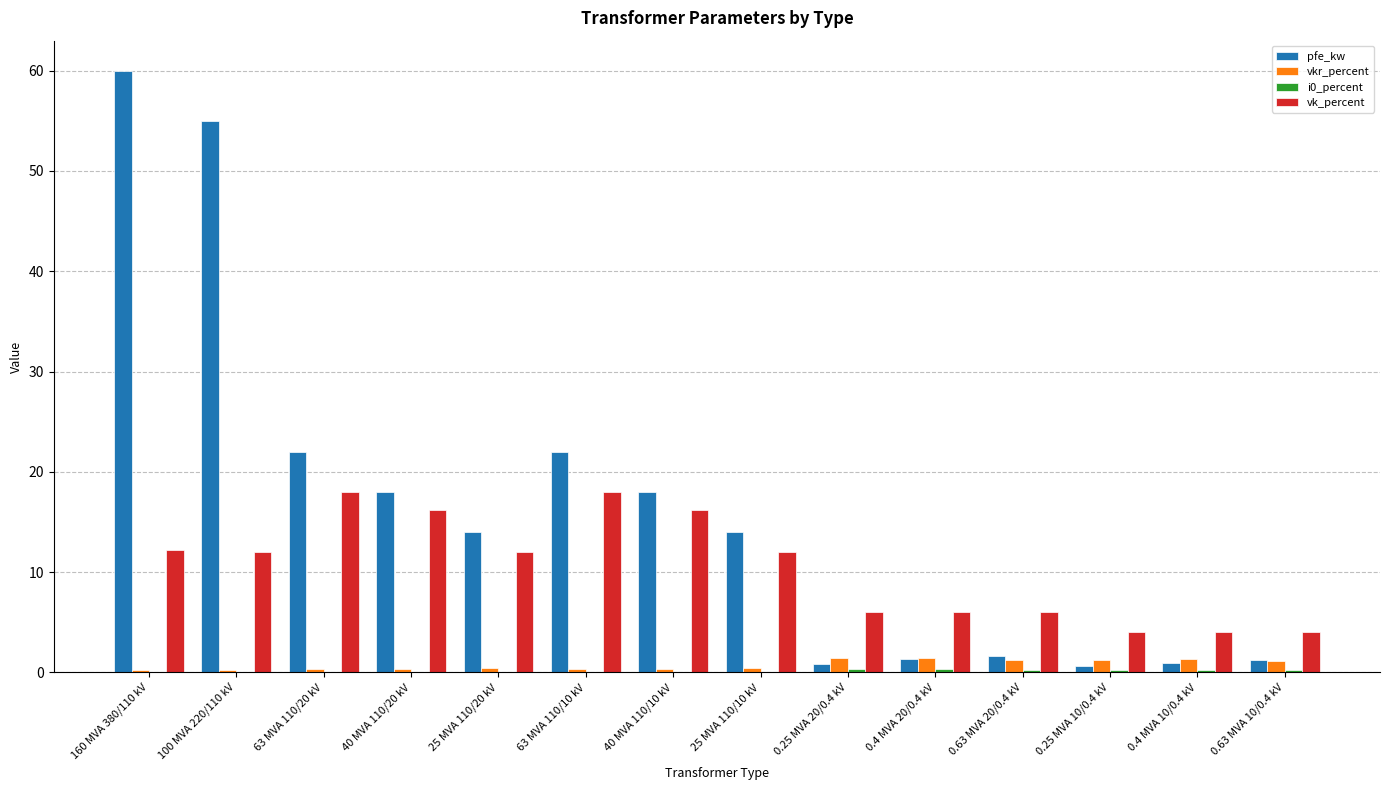

Which series has the largest total across all categories?

pfe_kw